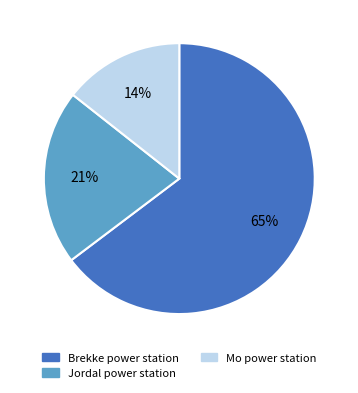

How many segments does this pie chart have?

3